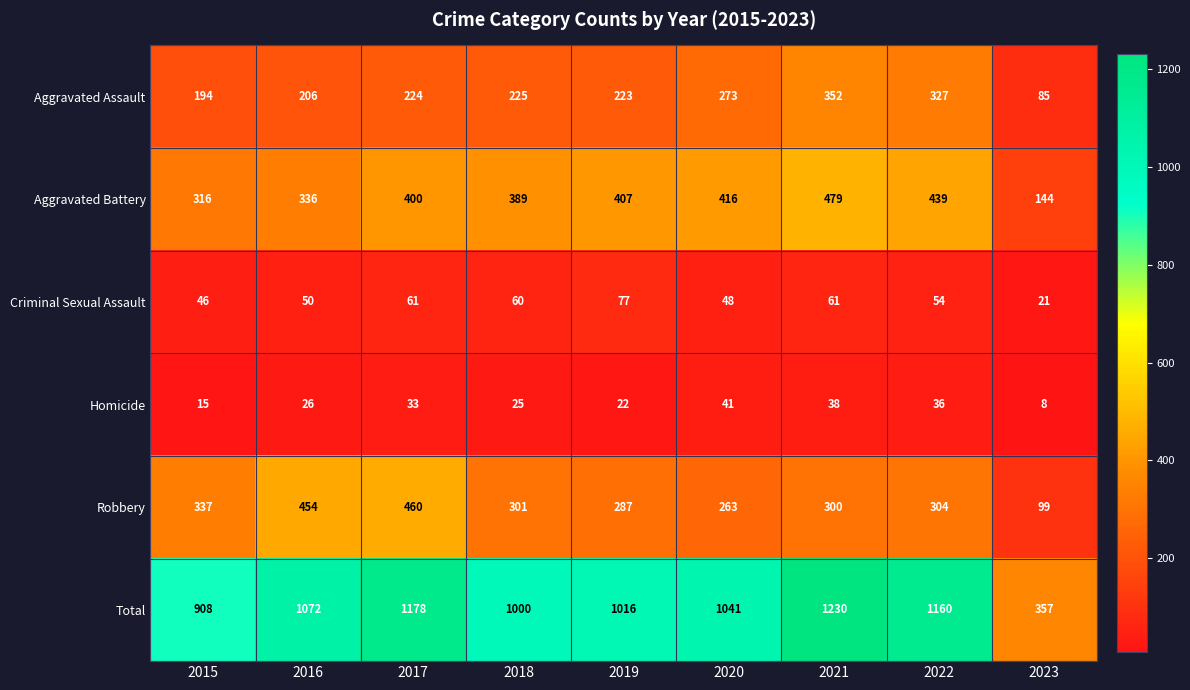

Read the Total value at 2016, to the nearest 100.

1100